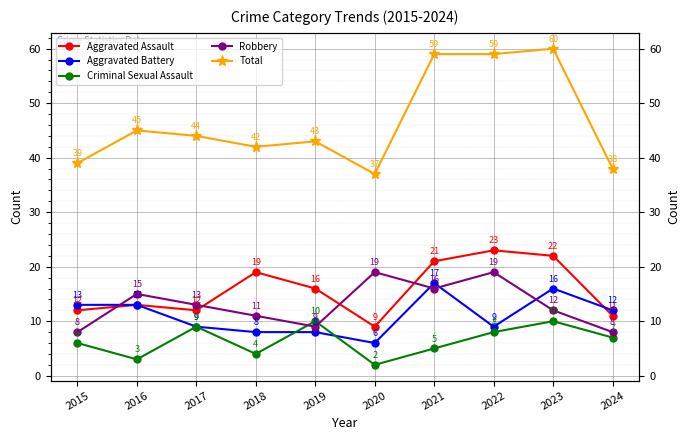

How many intersections are there between Aggravated Battery and Aggravated Assault?

1